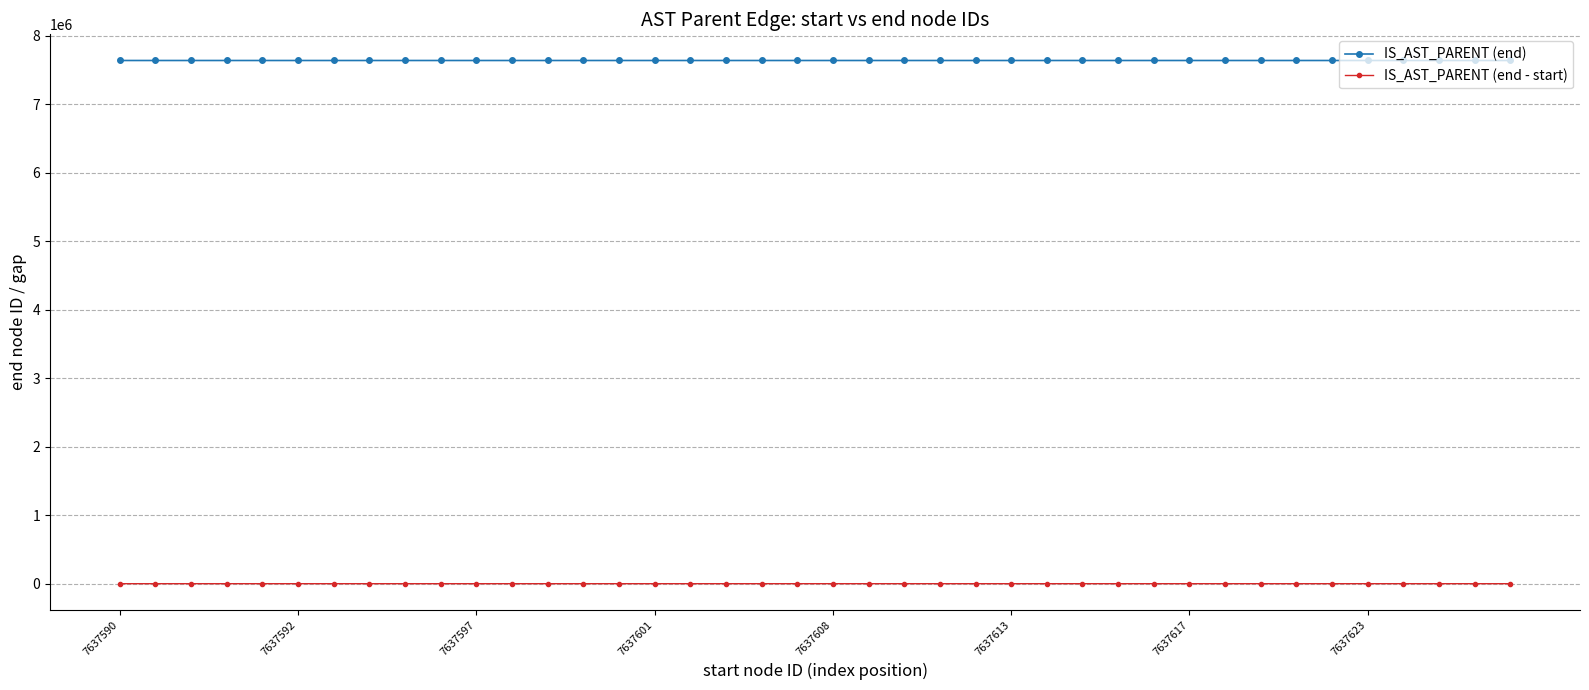

What is the maximum value shown in the chart?

7637630